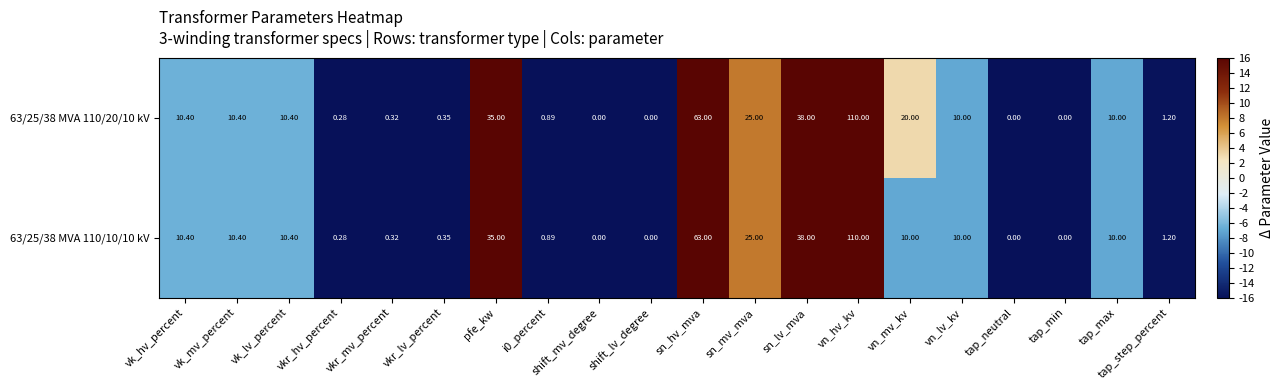

At which category is the sum across all series the highest?

vn_hv_kv